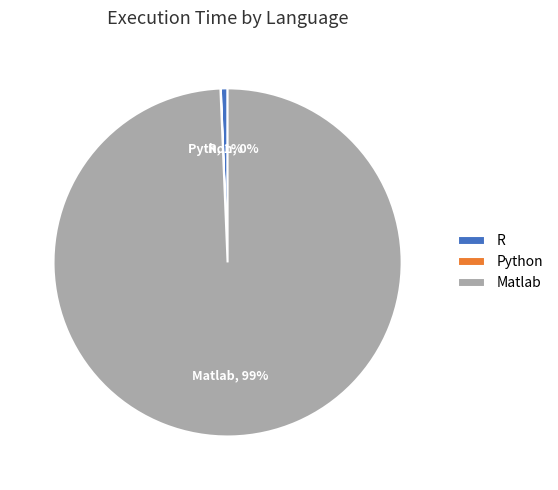

Is there a majority slice in this chart?

Yes